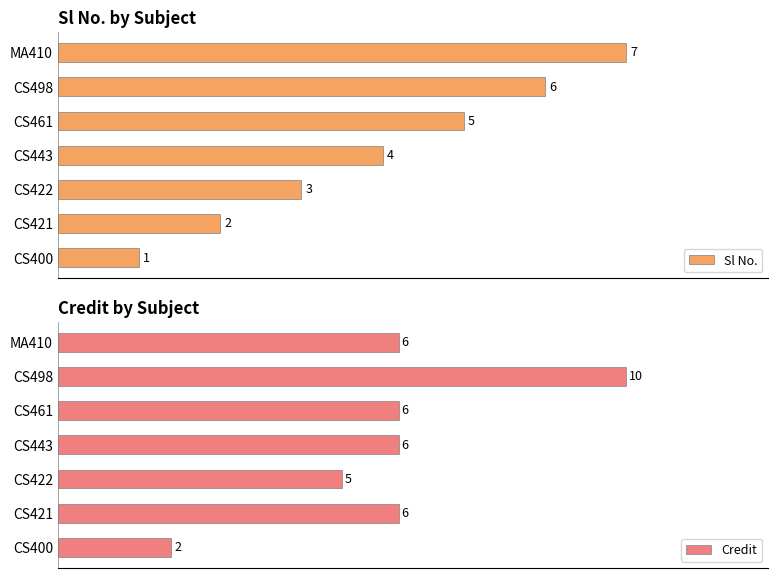

At which label does Sl No. reach its peak?

MA410